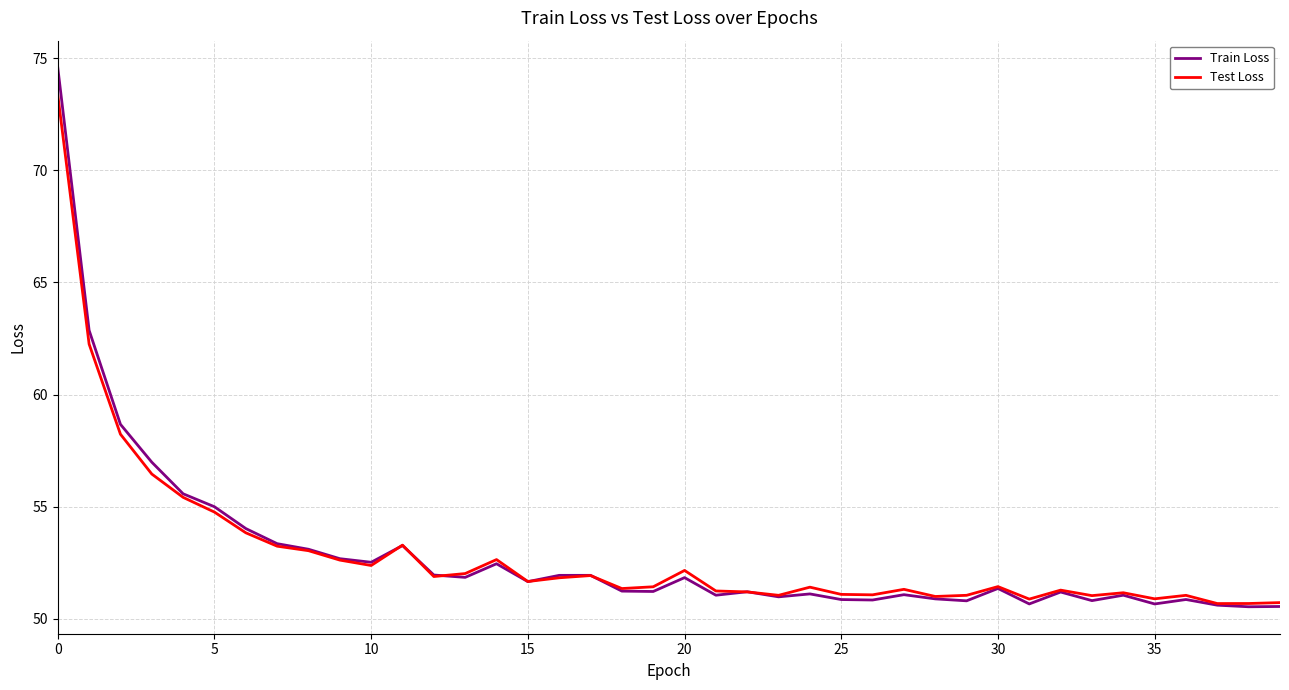

What is the maximum value shown in the chart?

74.6